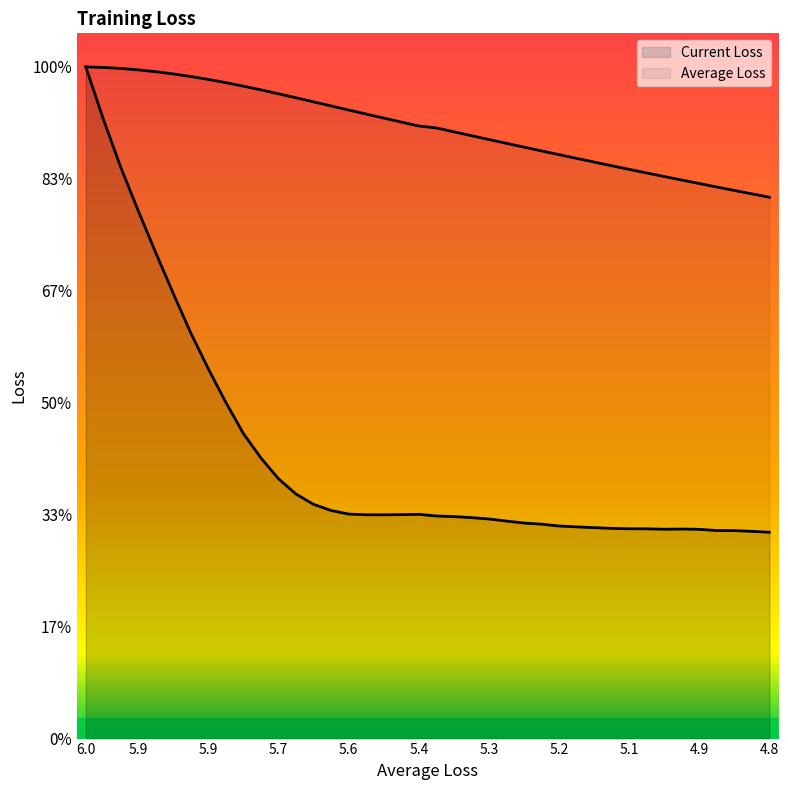

List the series in order of their peak value, lowest first.

Average Loss, Current Loss